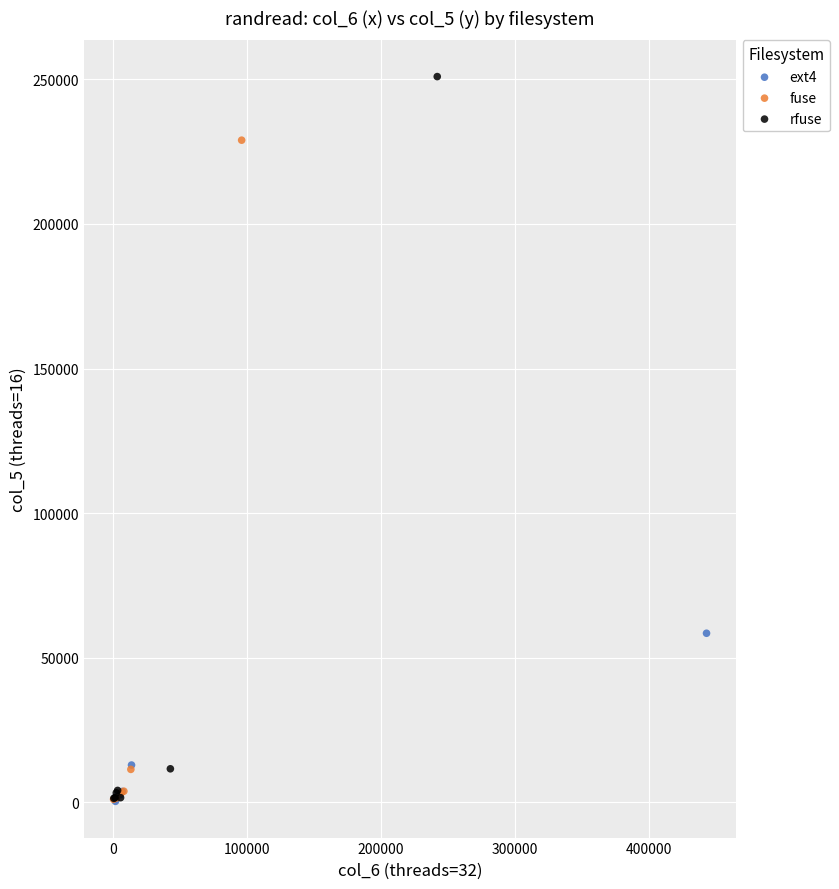

Which series reaches the maximum Y coordinate?

rfuse